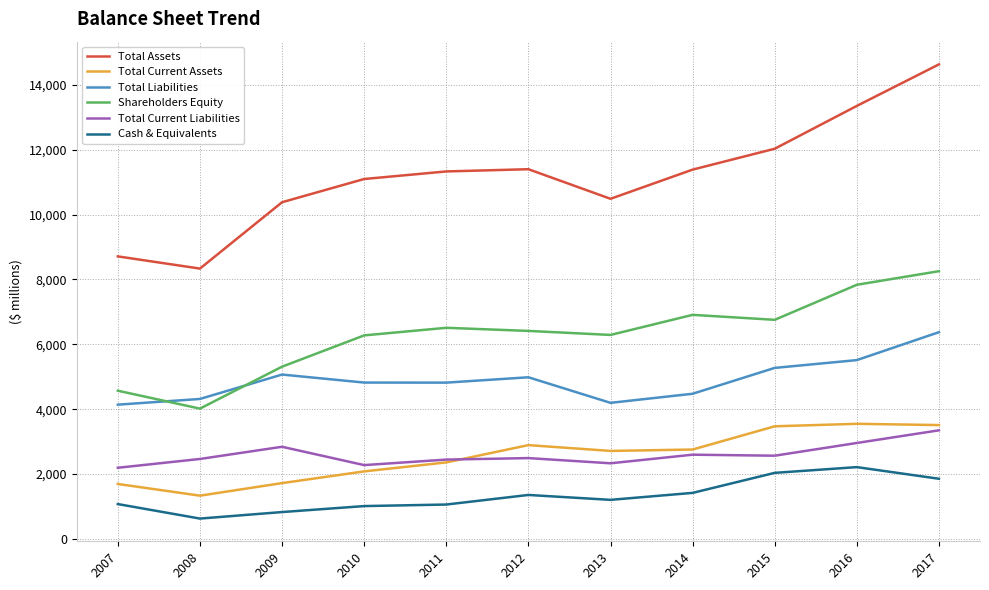

How many categories are shown in the chart?

11